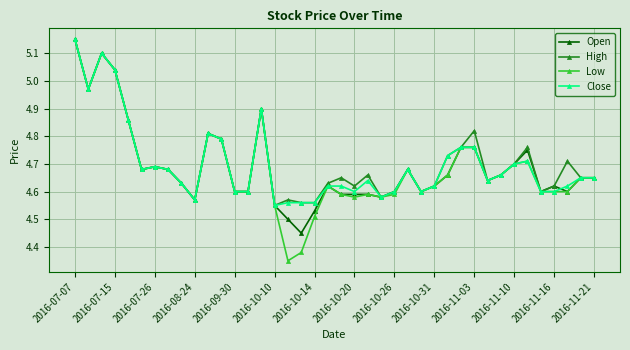

Which series has the largest range (max minus min)?

Low